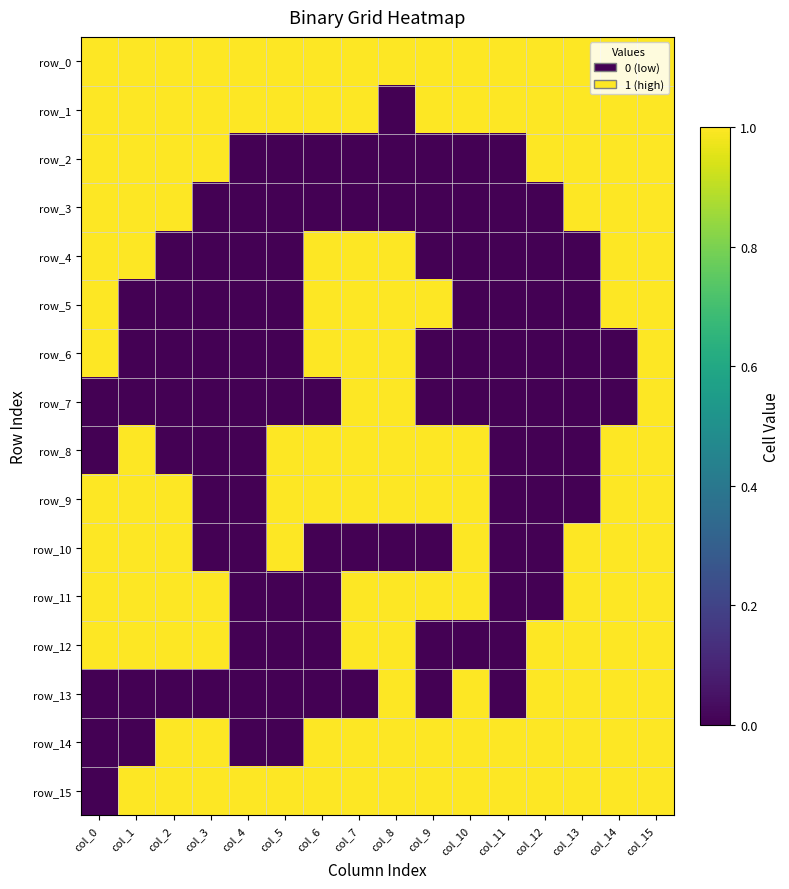

Which series has the widest spread of values?

row_1